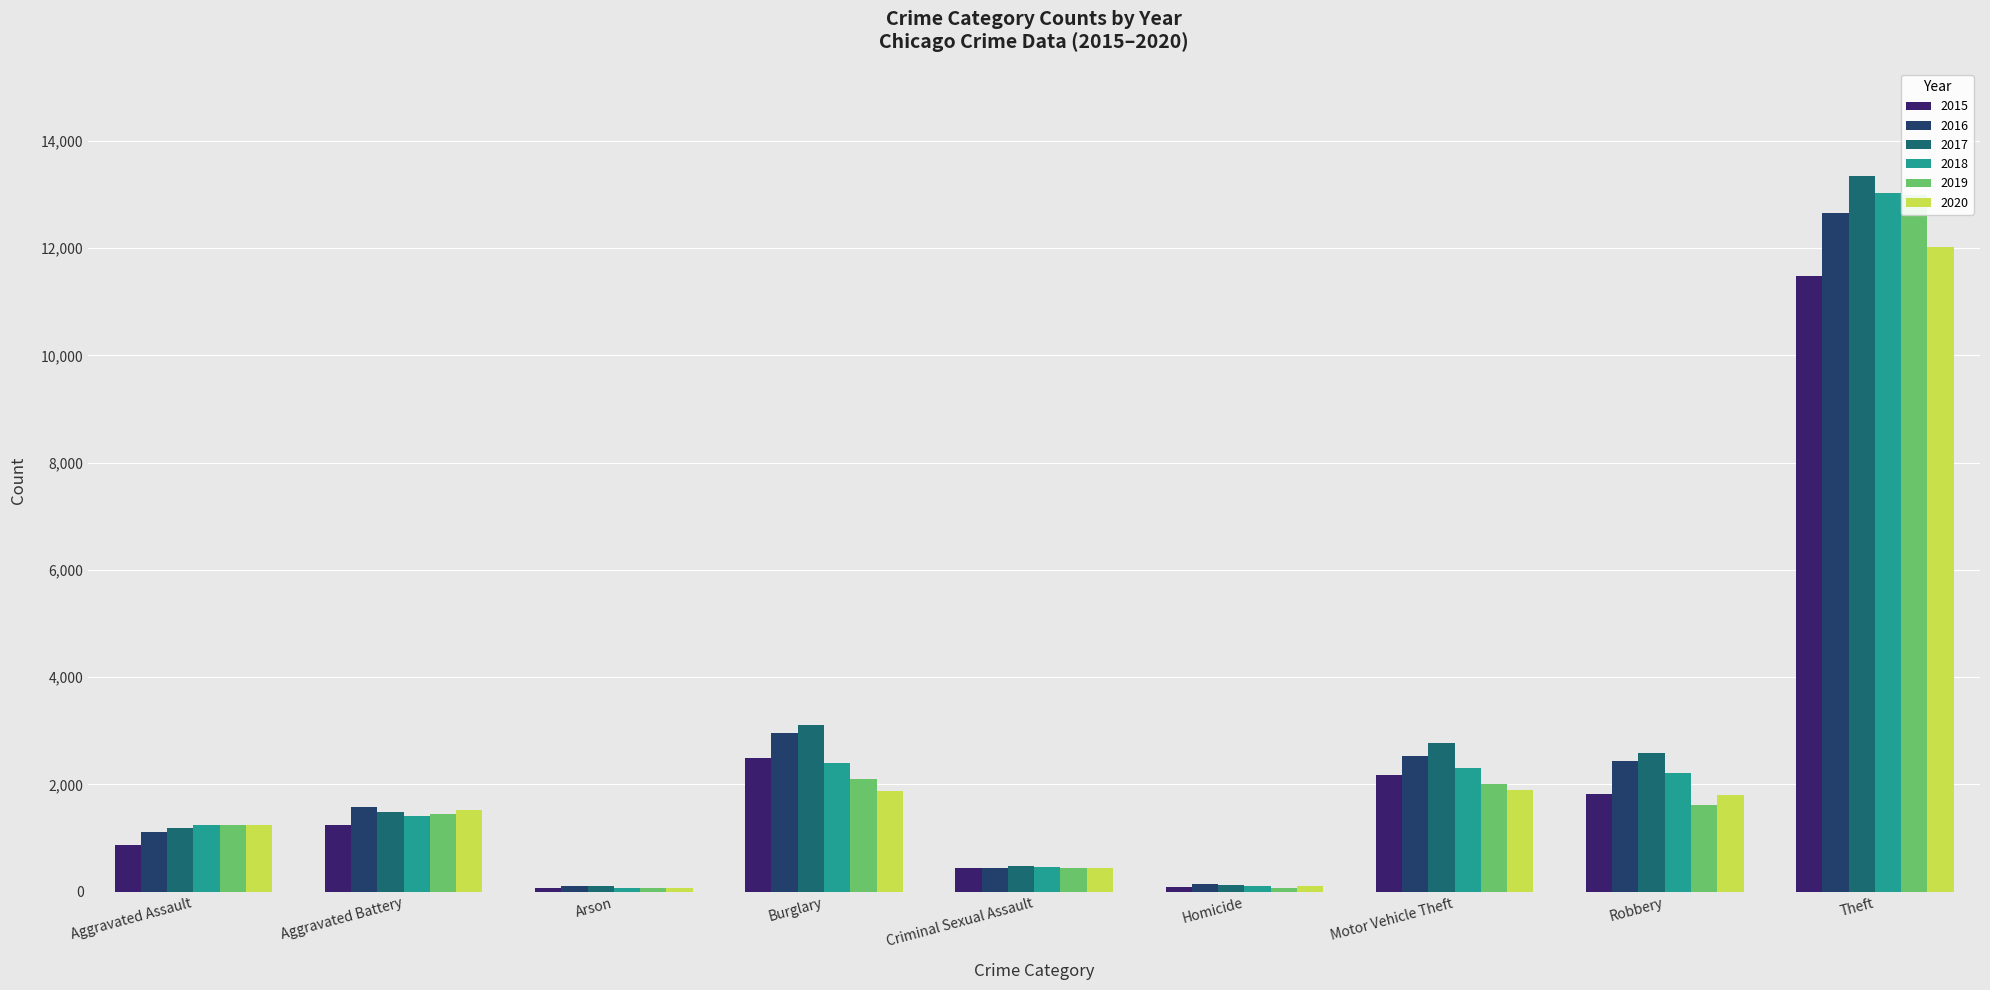

What is the value of the 2017 bar at the 5th from the left?

485